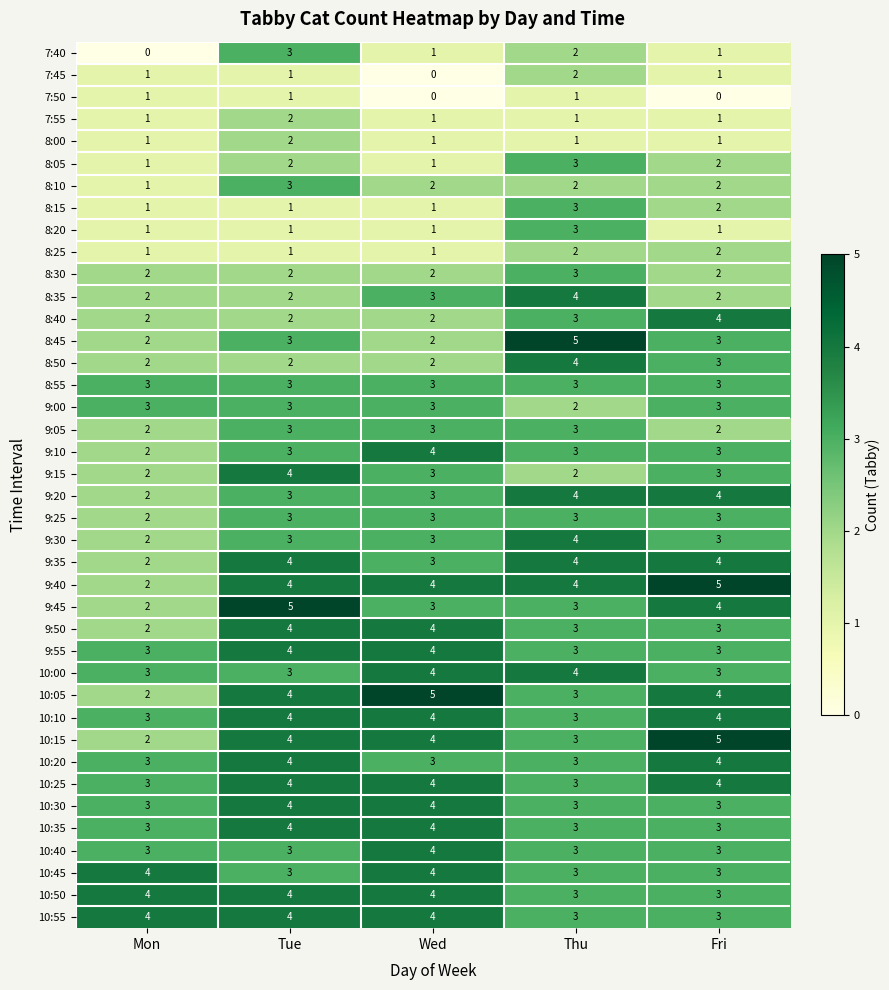

What is the highest value of the 9:00 series?

3